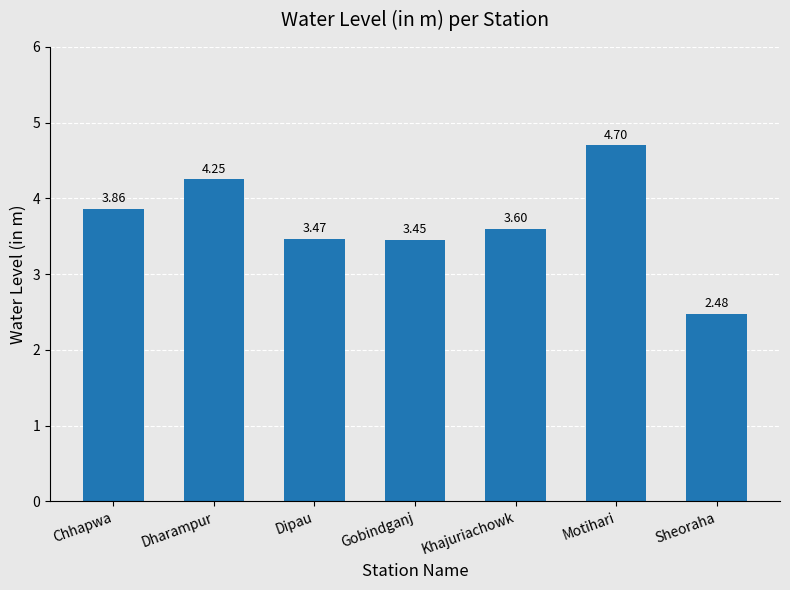

Rank the categories by value from lowest to highest.

Sheoraha, Gobindganj, Dipau, Khajuriachowk, Chhapwa, Dharampur, Motihari